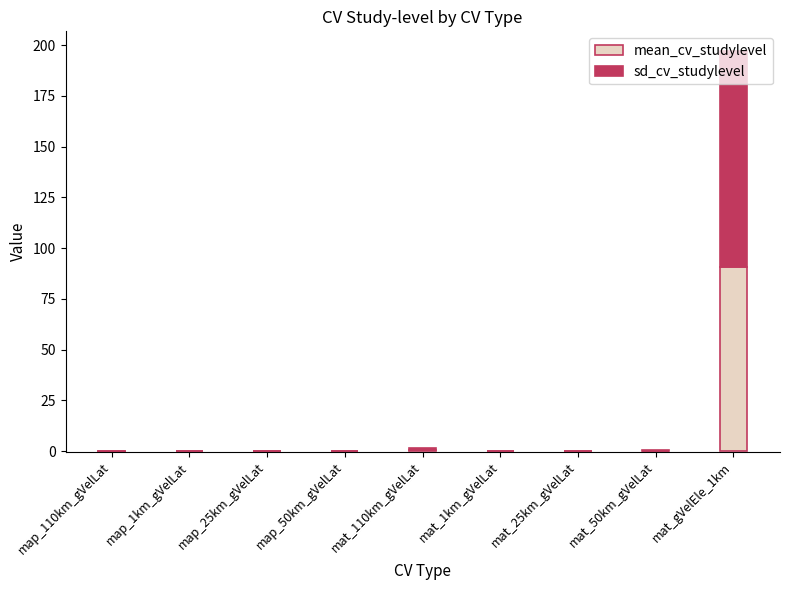

Is it true that sd_cv_studylevel equals 0.3 at mat_25km_gVelLat?

True